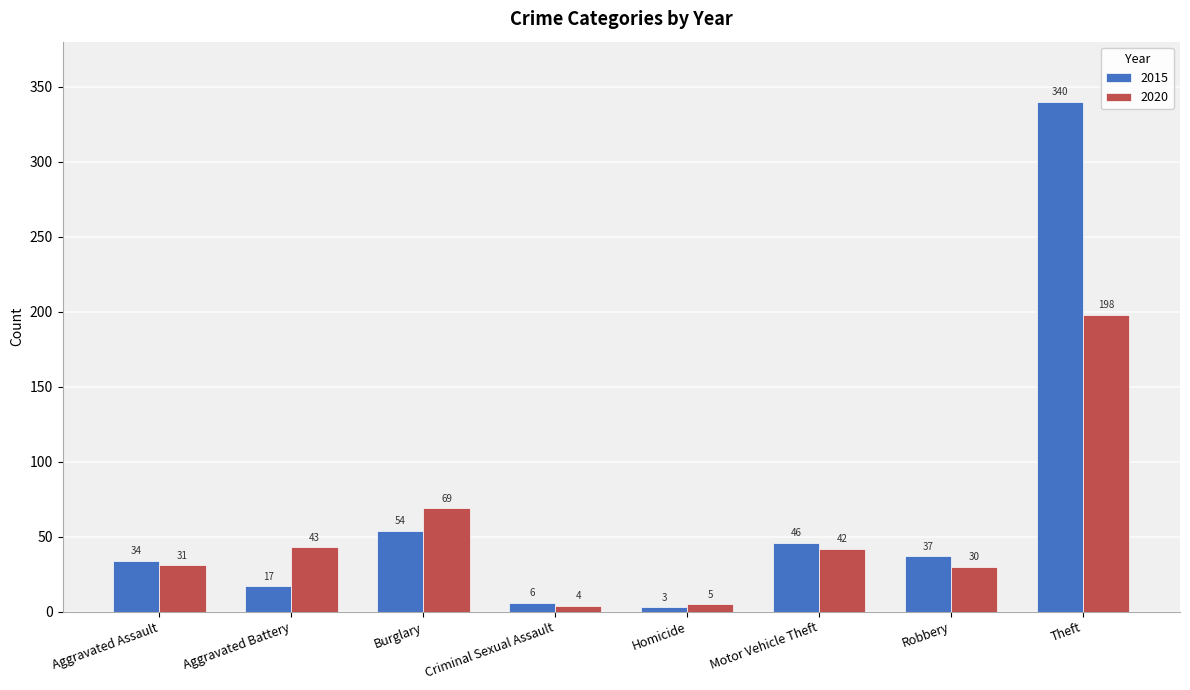

The 2015 series shows 6 at Criminal Sexual Assault. True or false?

True